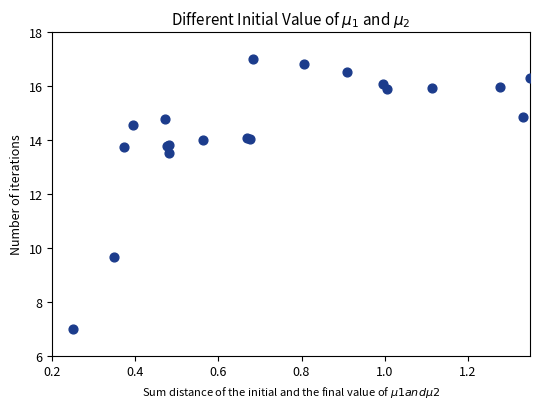

What Y value in the scatter plot is closest to 12?

13.5